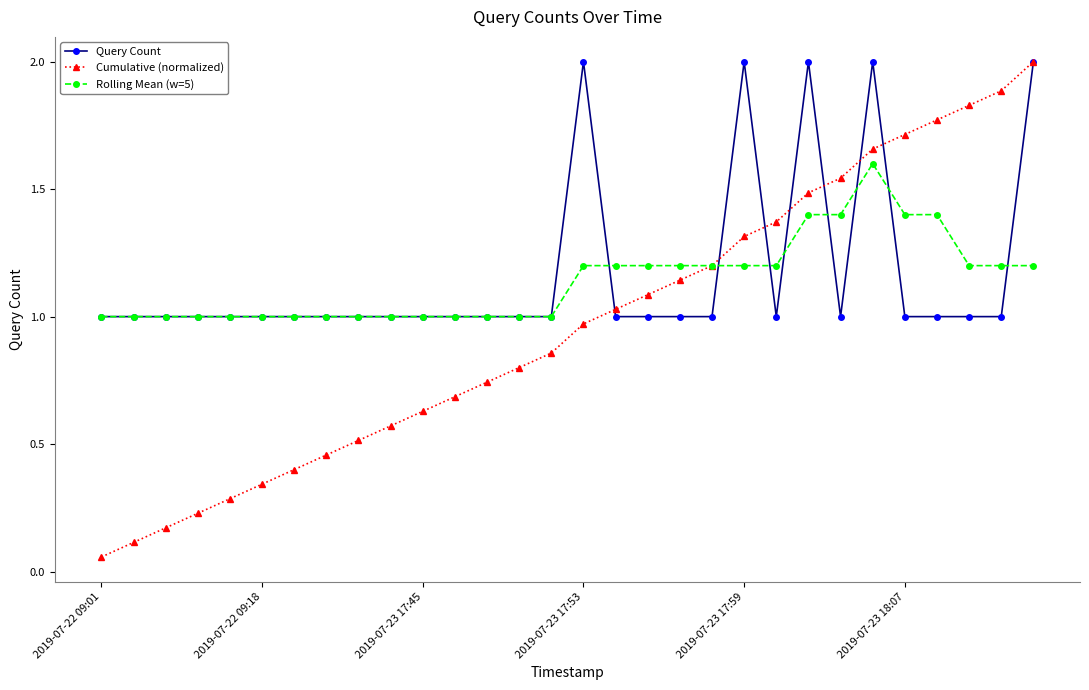

How many series are shown in this chart?

3